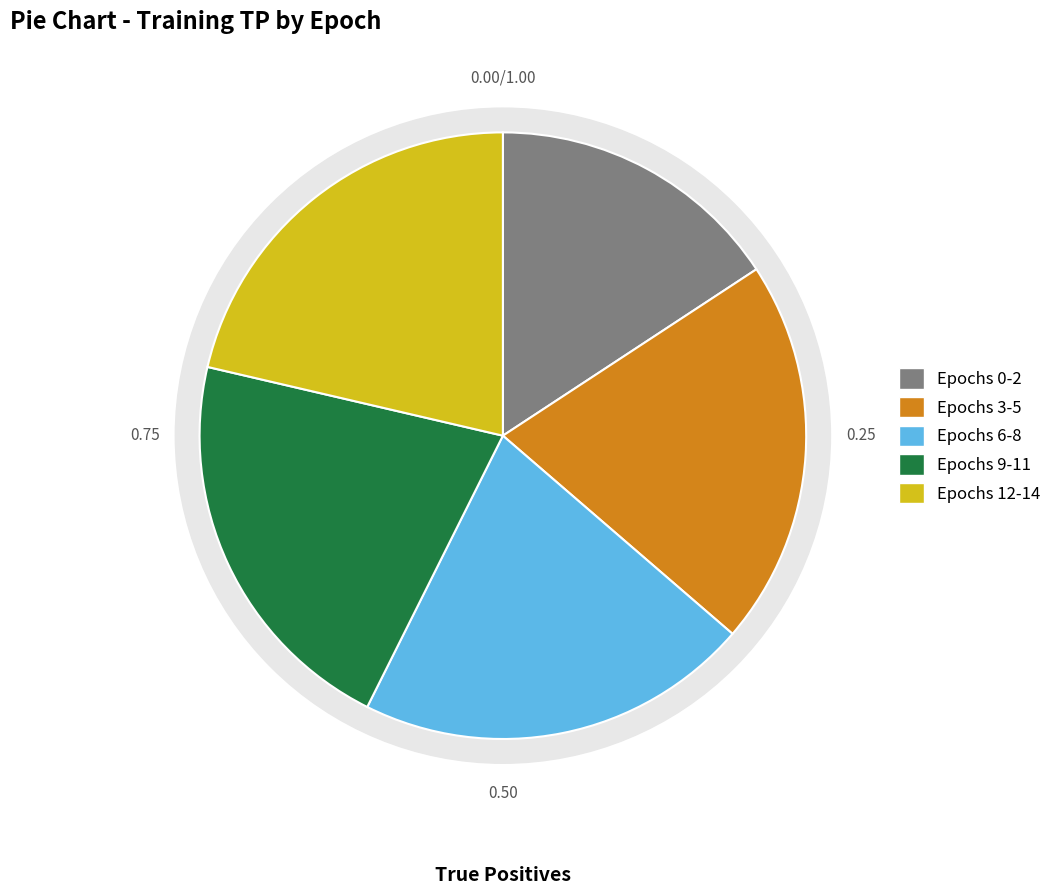

Between 5 and 11, which is larger?

11